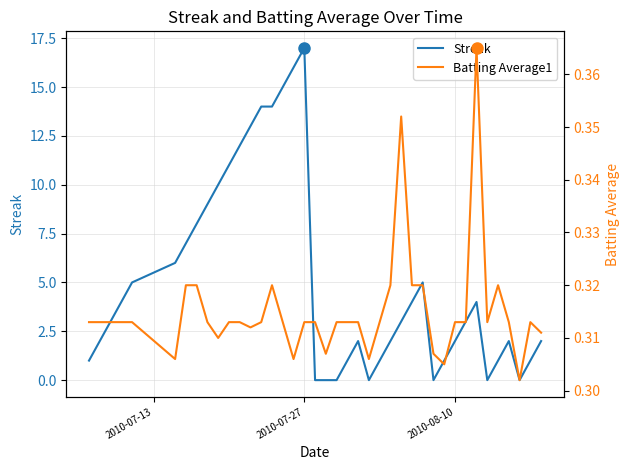

What is the maximum value for Streak?

17